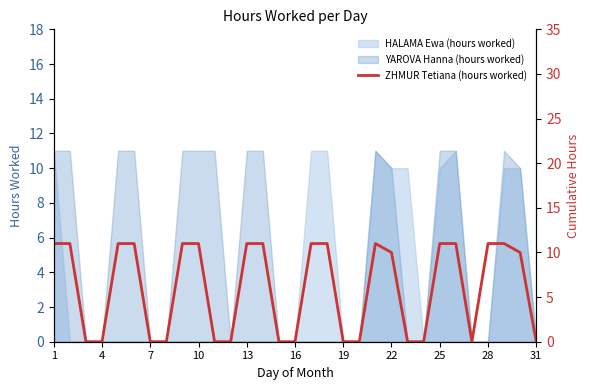

True or false: YAROVA Hanna (hours worked) has a value of -5 at 19.

False